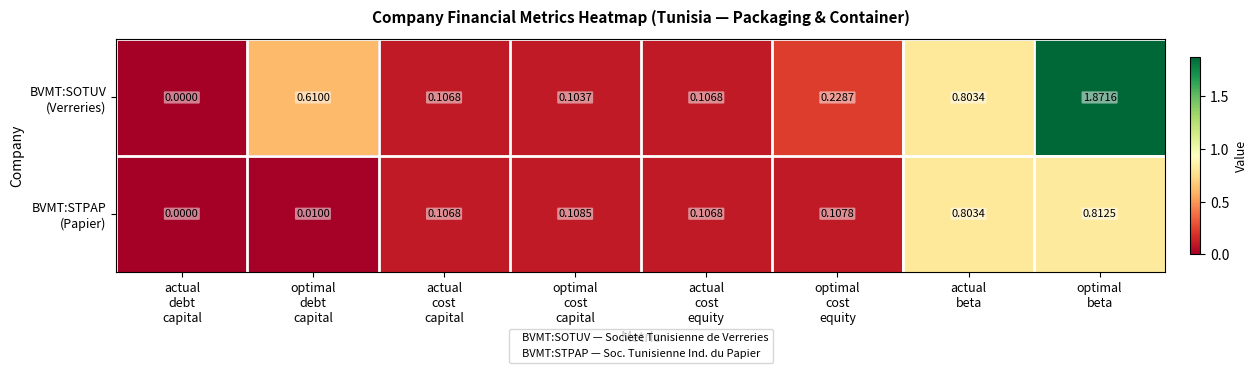

How many categories are shown in the chart?

8